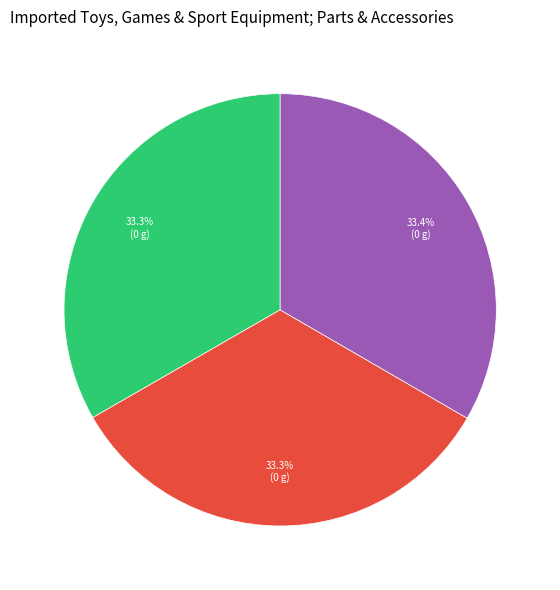

Is there a majority slice in this chart?

No